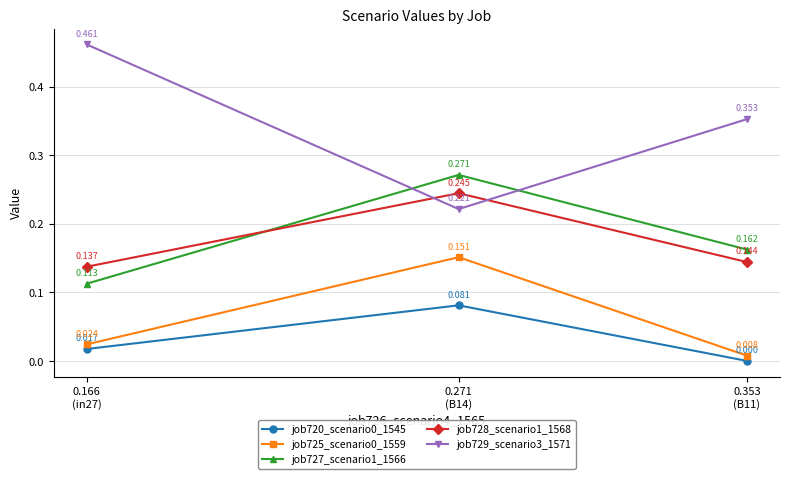

Is it true that job727_scenario1_1566 equals 0.0 at 0.166
(in27)?

False